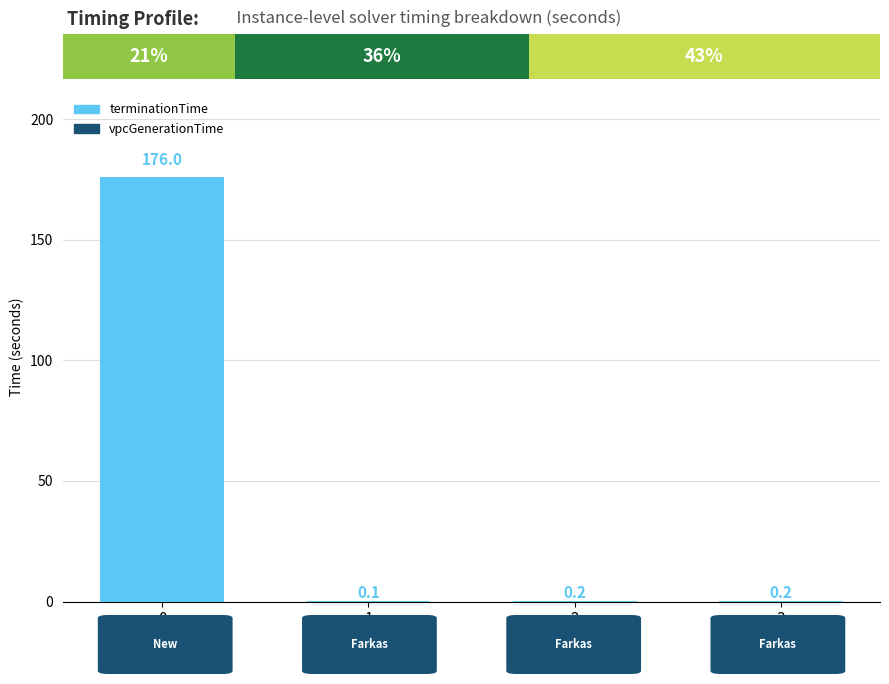

What is the average value?

44.1